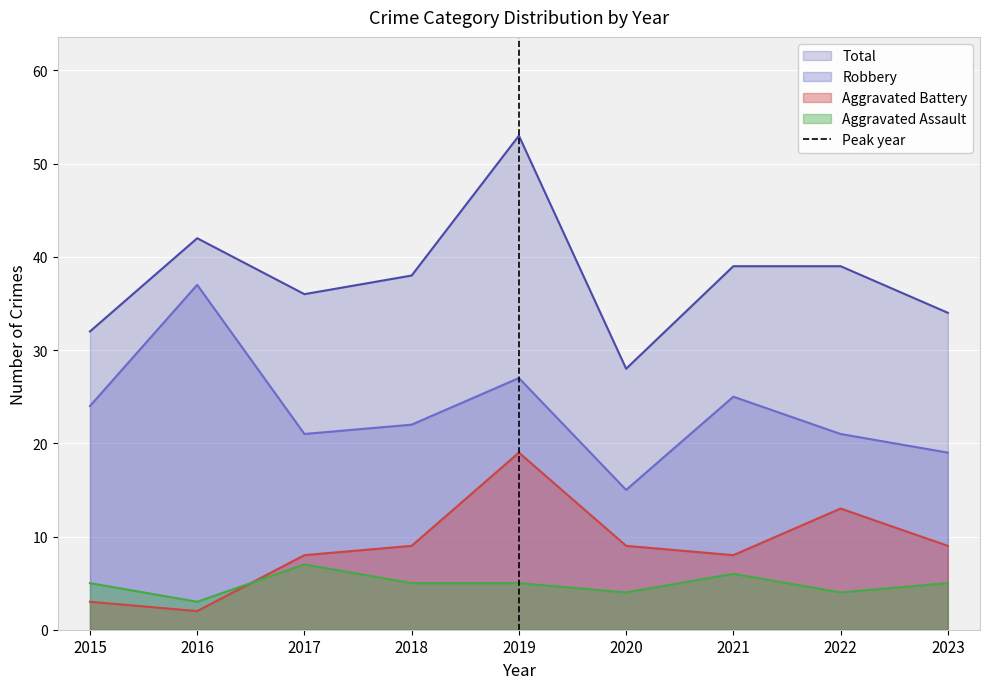

The value of Robbery at 2015 is 36. True or false?

False